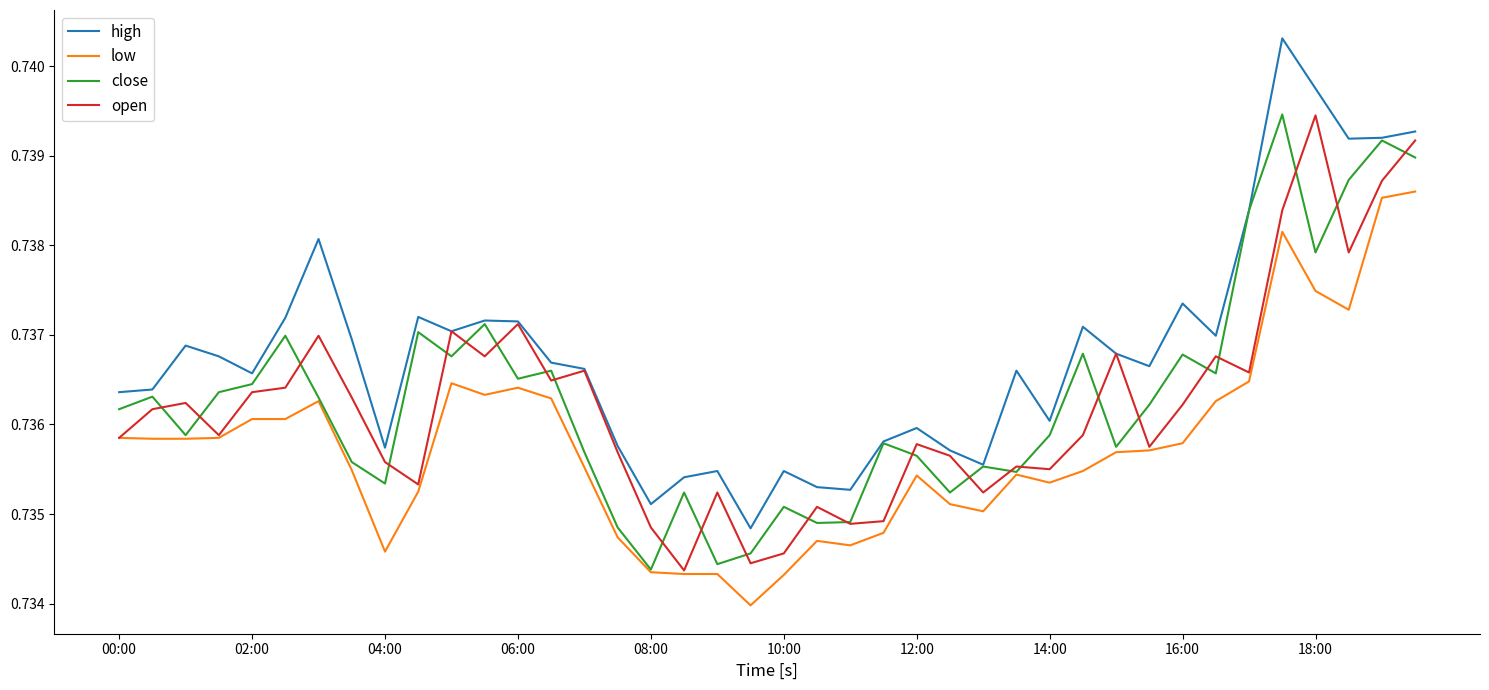

In open, how many points are higher than both neighbors (excluding endpoints)?

12